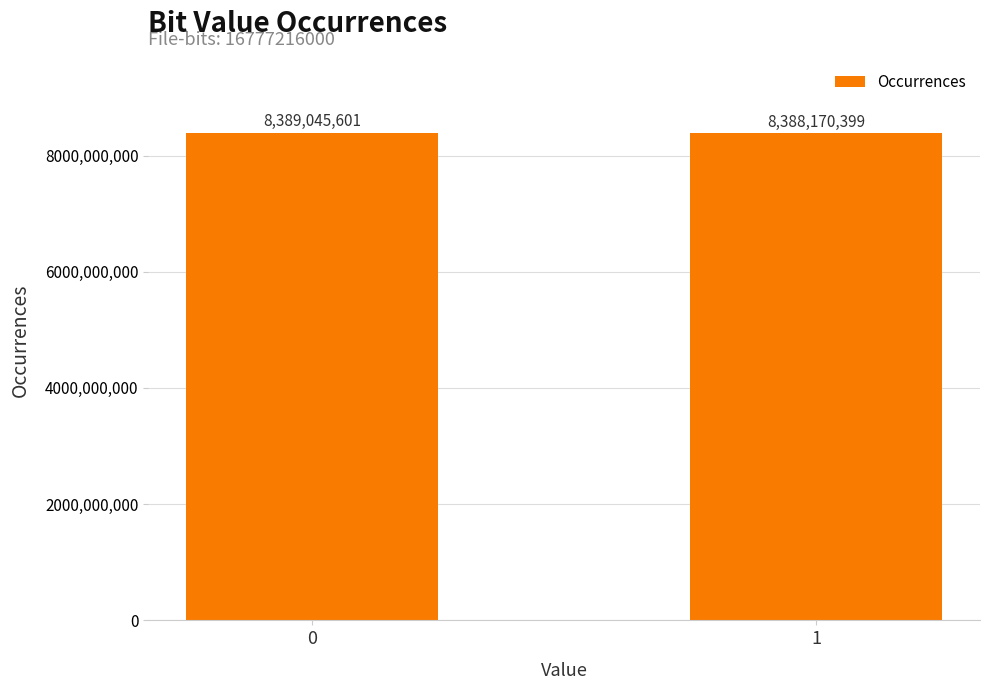

How many bars are there in total?

2